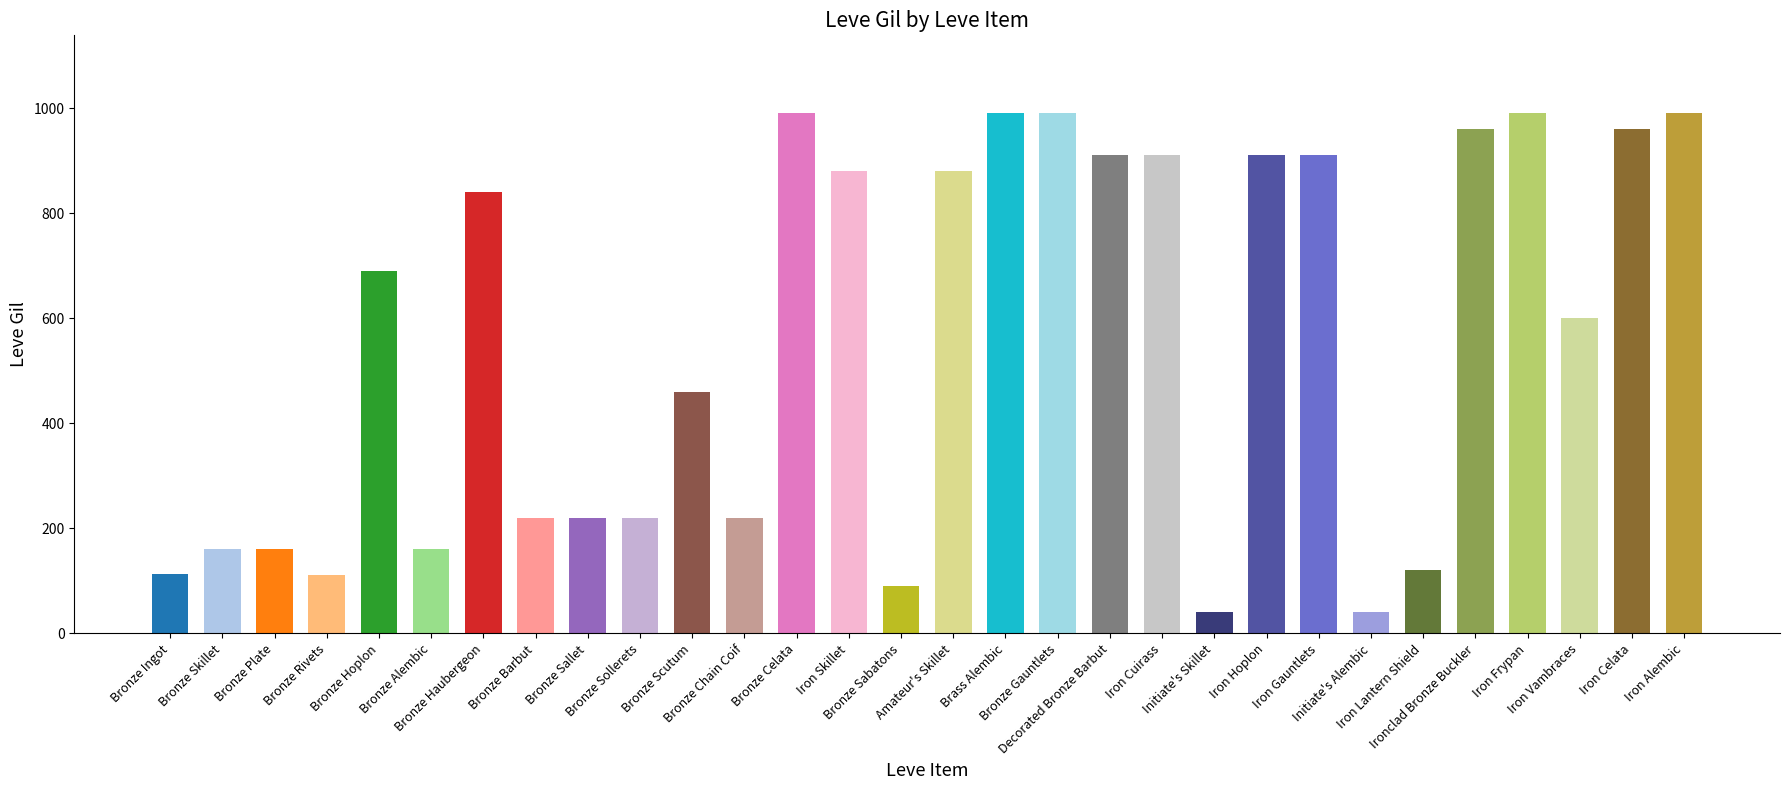

Rank the categories by value from lowest to highest.

Initiate's Skillet, Initiate's Alembic, Bronze Sabatons, Bronze Rivets, Bronze Ingot, Iron Lantern Shield, Bronze Skillet, Bronze Plate, Bronze Alembic, Bronze Barbut, Bronze Sallet, Bronze Sollerets, Bronze Chain Coif, Bronze Scutum, Iron Vambraces, Bronze Hoplon, Bronze Haubergeon, Iron Skillet, Amateur's Skillet, Decorated Bronze Barbut, Iron Cuirass, Iron Hoplon, Iron Gauntlets, Ironclad Bronze Buckler, Iron Celata, Bronze Celata, Brass Alembic, Bronze Gauntlets, Iron Frypan, Iron Alembic